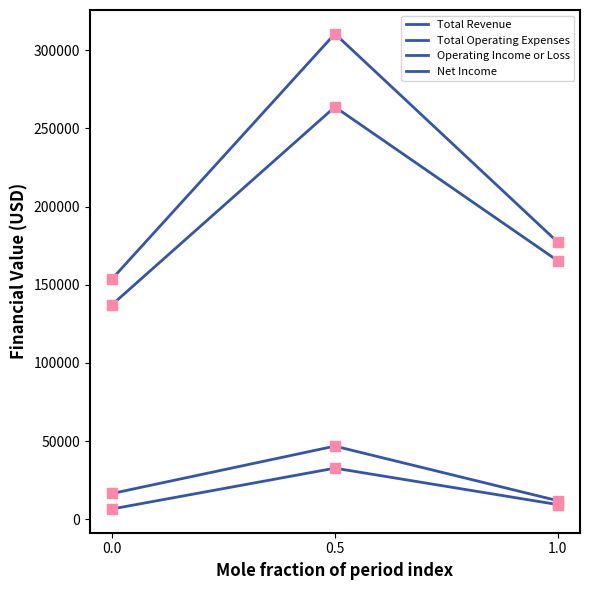

How many lines are shown in the chart?

4